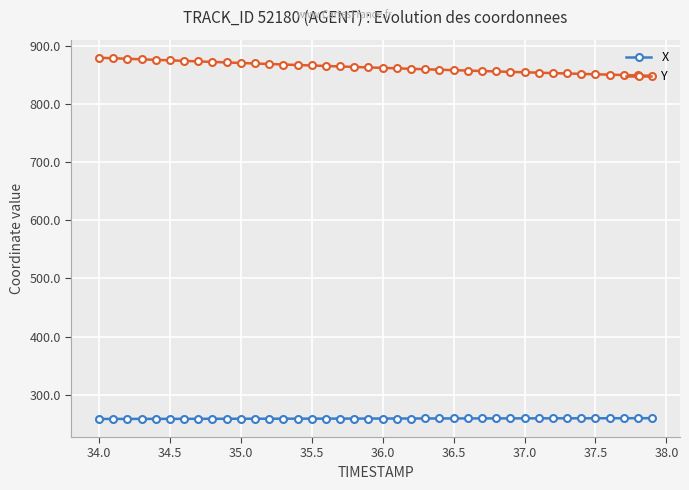

At how many categories does at least one series exceed 480?

40